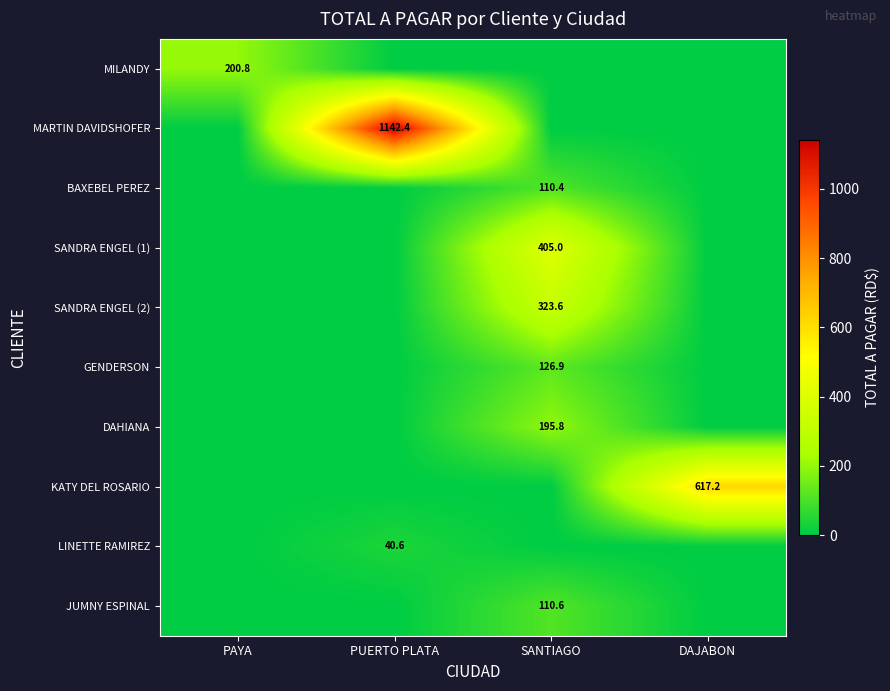

The JUMNY ESPINAL series shows 110.6 at SANTIAGO. True or false?

True